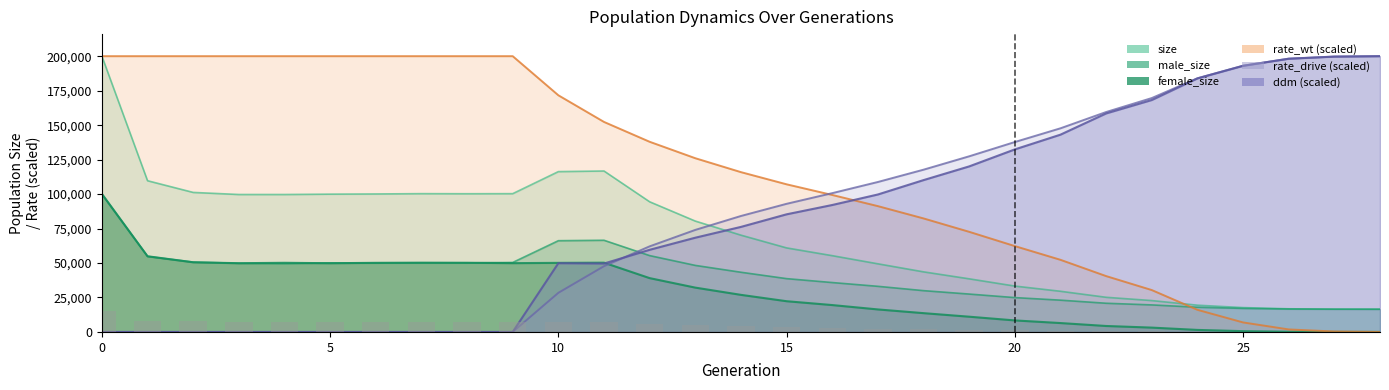

Between 19 and 28, which series saw the biggest shift?

ddm